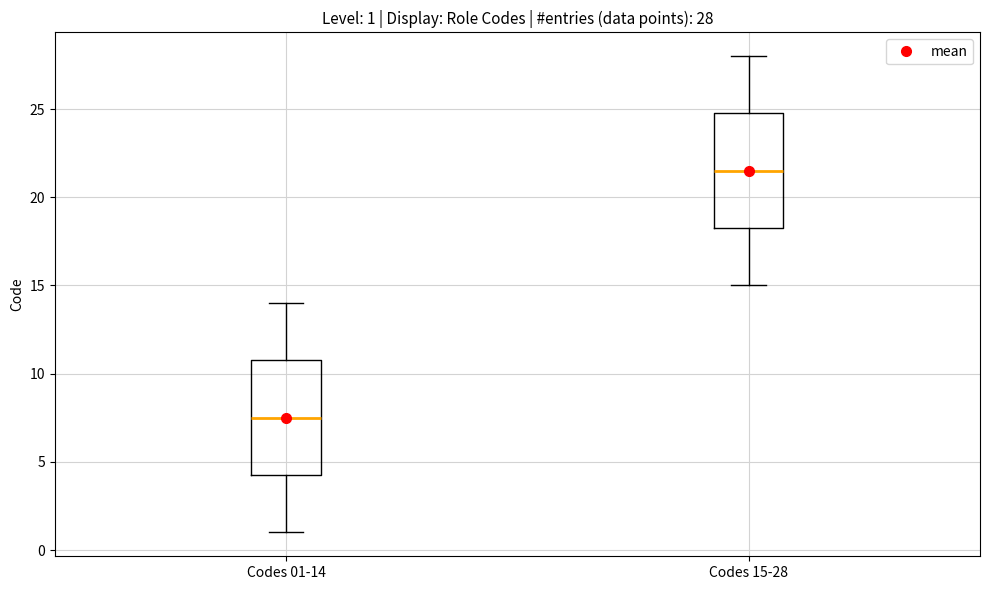

Which box has the lowest median line?

Codes 01-14